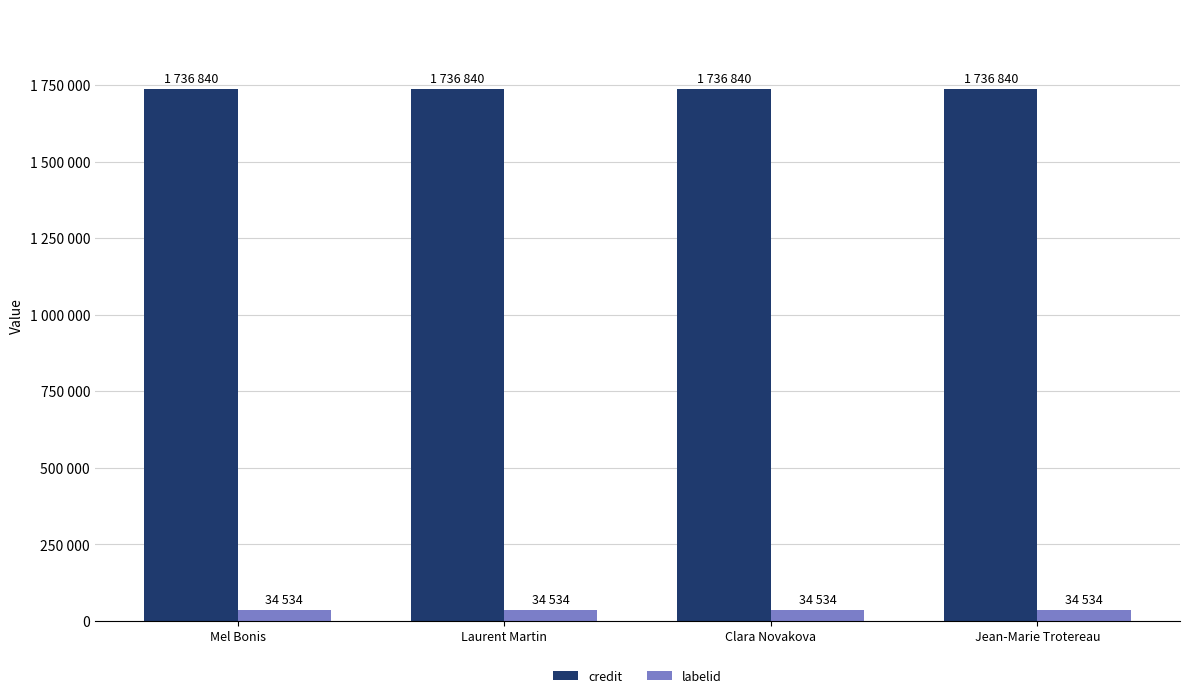

Are the bars horizontal?

No